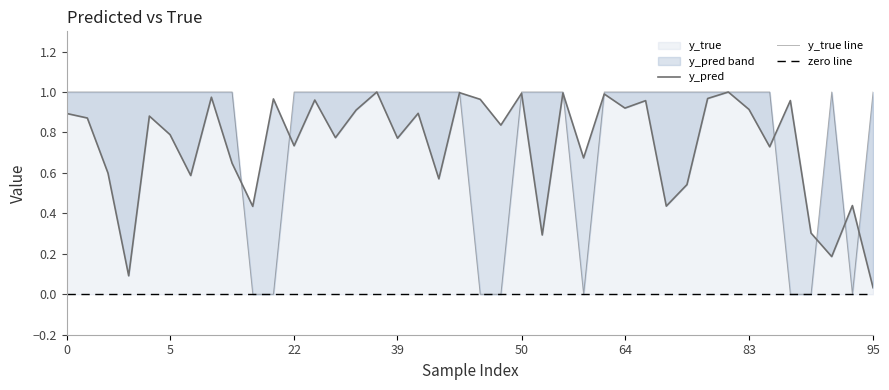

Between which two adjacent categories do y_true and y_pred first intersect?

9 and 14